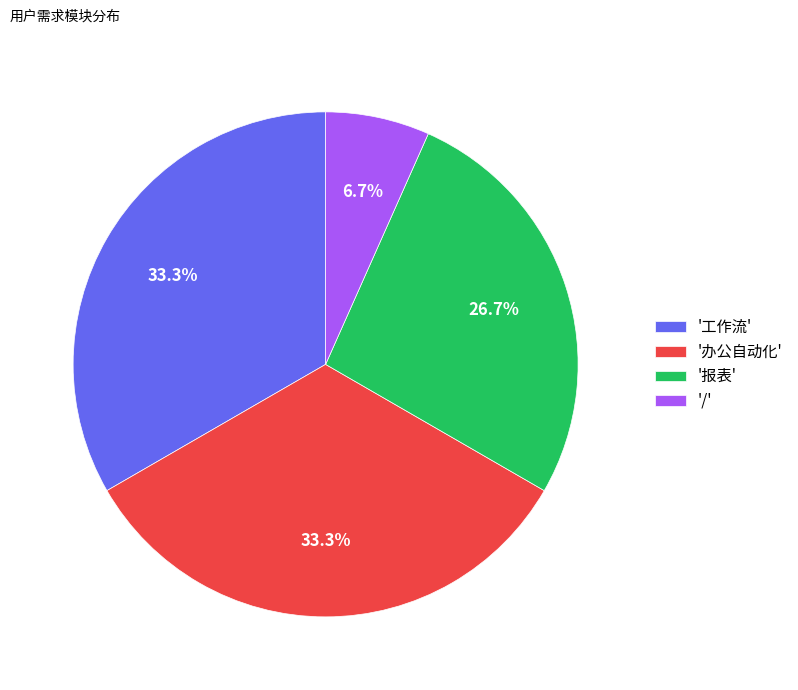

What is the ratio of the value at '报表' to the value at '工作流'?

0.8